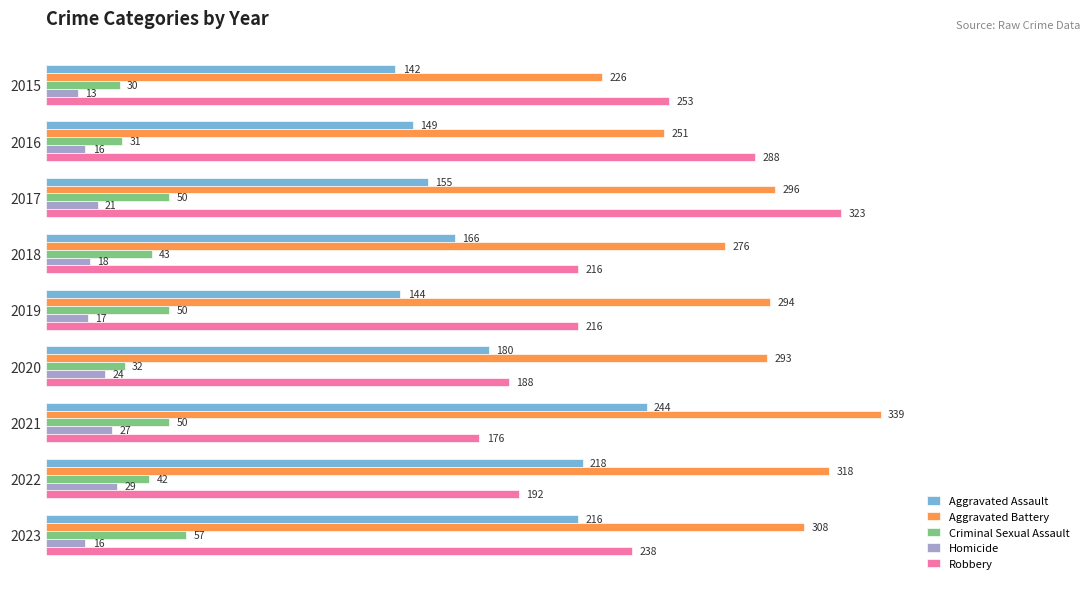

At 2021, list the series in order from largest to smallest.

Aggravated Battery, Aggravated Assault, Robbery, Criminal Sexual Assault, Homicide